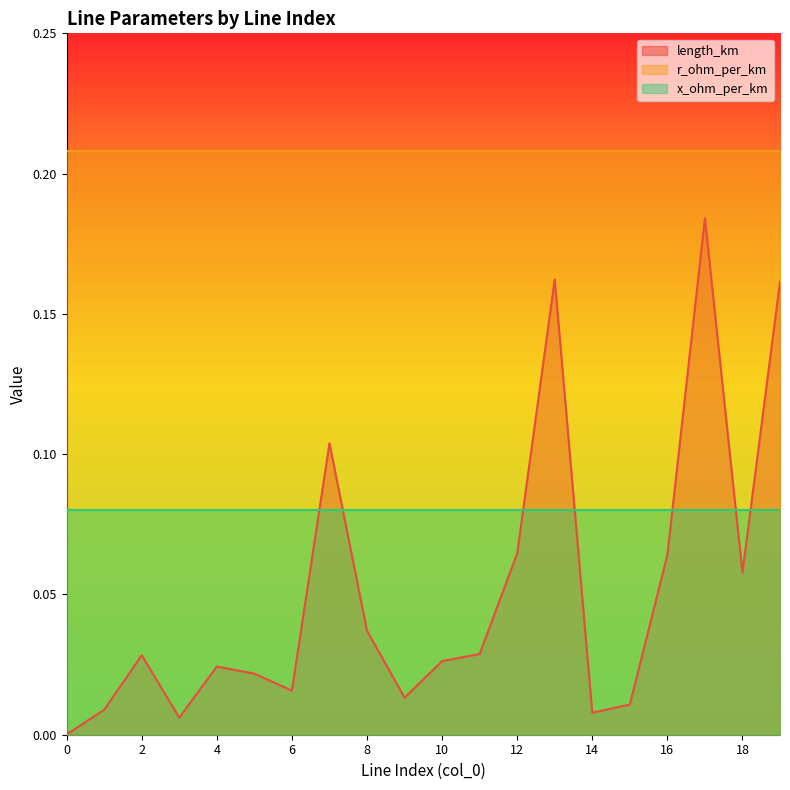

Reading right to left, what are all the values shown in this chart?

length_km: 0.2	0.1	0.2	0.1	0.0	0.0	0.2	0.1	0.0	0.0	0.0	0.0	0.1	0.0	0.0	0.0	0.0	0.0	0.0	0.0
r_ohm_per_km: 0.2	0.2	0.2	0.2	0.2	0.2	0.2	0.2	0.2	0.2	0.2	0.2	0.2	0.2	0.2	0.2	0.2	0.2	0.2	0.2
x_ohm_per_km: 0.1	0.1	0.1	0.1	0.1	0.1	0.1	0.1	0.1	0.1	0.1	0.1	0.1	0.1	0.1	0.1	0.1	0.1	0.1	0.1